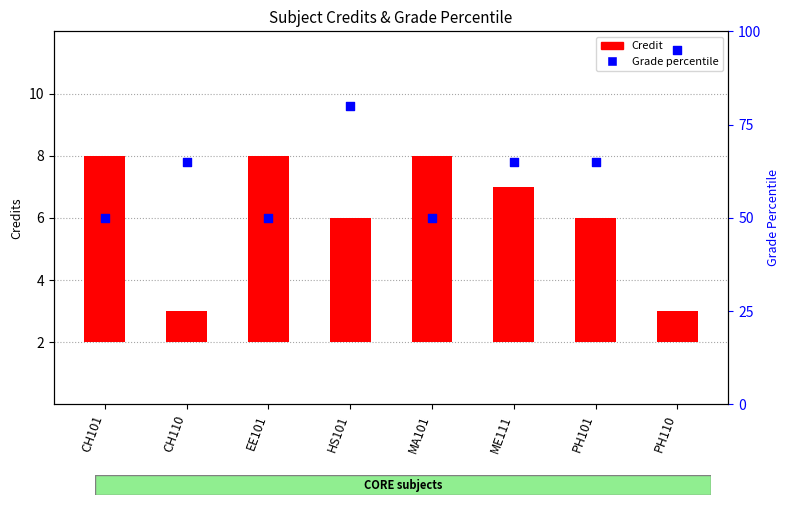

What is the total value across all series at MA101?

56